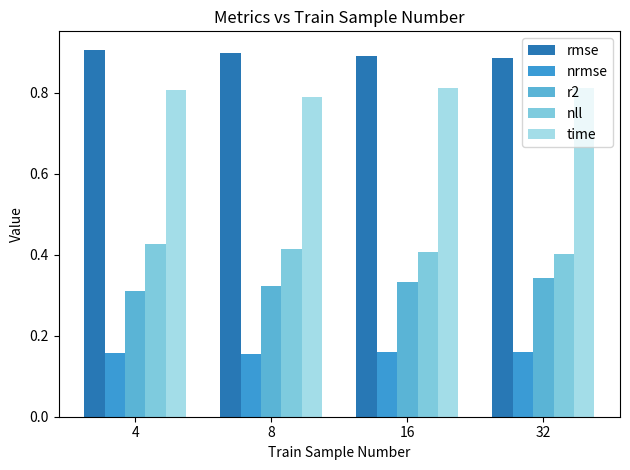

What are all the series names shown in the legend?

rmse, nrmse, r2, nll, time